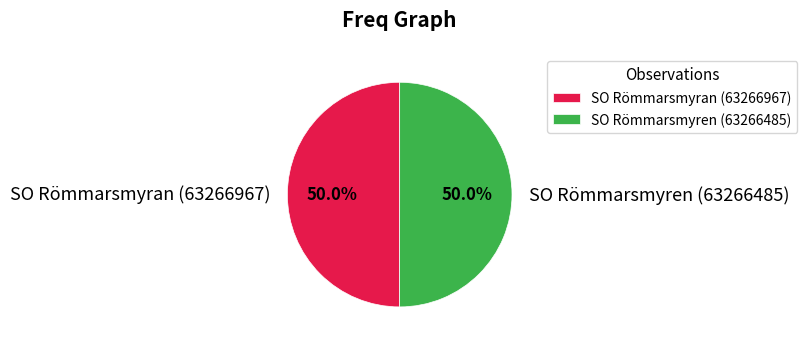

Do SO Römmarsmyran (63266967) and SO Römmarsmyren (63266485) together represent more than half of the pie?

Yes